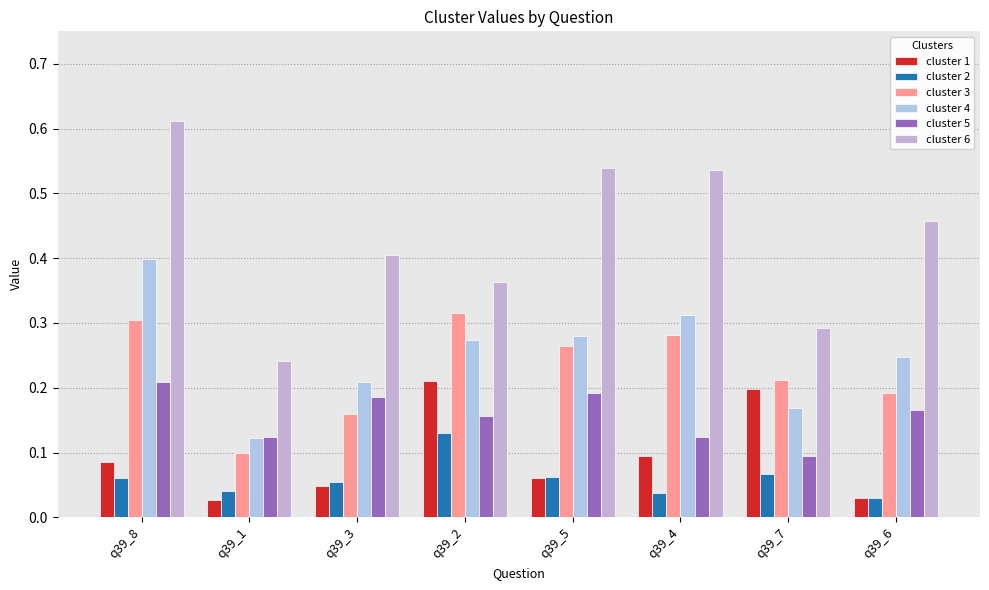

Does the chart contain stacked bars?

No